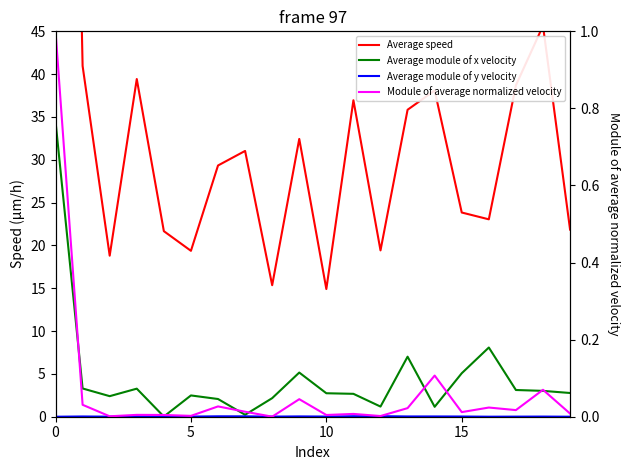

What is the difference between the second highest and minimum values in the Average module of x velocity series?

8.1